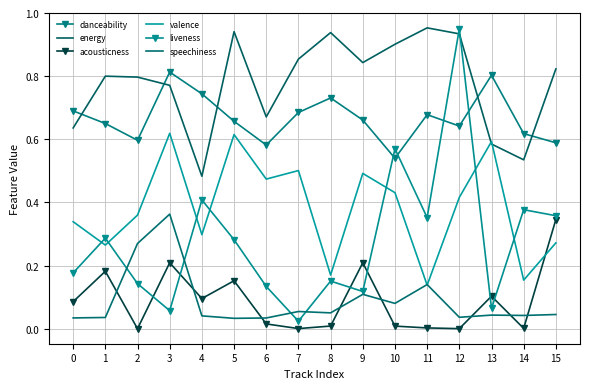

Reading right to left, list all the values displayed in this chart.

danceability: 0.6	0.6	0.8	0.6	0.7	0.5	0.7	0.7	0.7	0.6	0.7	0.7	0.8	0.6	0.7	0.7
energy: 0.8	0.5	0.6	0.9	1.0	0.9	0.8	0.9	0.9	0.7	0.9	0.5	0.8	0.8	0.8	0.6
acousticness: 0.3	0.0	0.1	0.0	0.0	0.0	0.2	0.0	0.0	0.0	0.2	0.1	0.2	0.0	0.2	0.1
valence: 0.3	0.2	0.6	0.4	0.1	0.4	0.5	0.2	0.5	0.5	0.6	0.3	0.6	0.4	0.3	0.3
liveness: 0.4	0.4	0.1	0.9	0.4	0.6	0.1	0.2	0.0	0.1	0.3	0.4	0.1	0.1	0.3	0.2
speechiness: 0.0	0.0	0.0	0.0	0.1	0.1	0.1	0.1	0.1	0.0	0.0	0.0	0.4	0.3	0.0	0.0